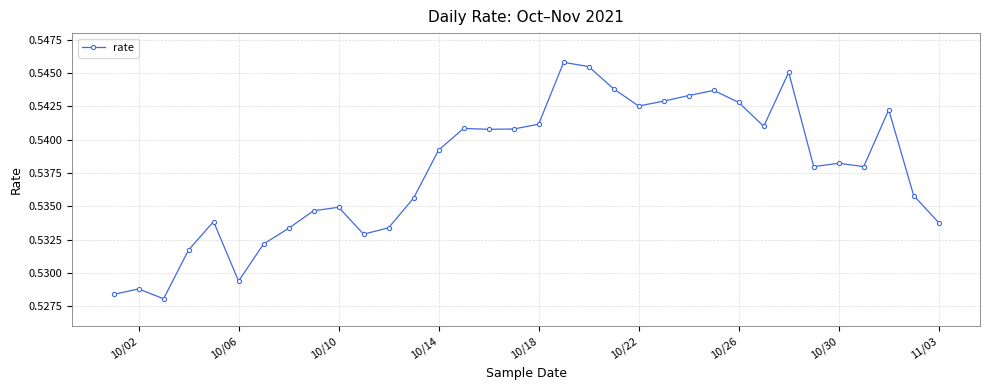

What is the sum of all values?

18.3